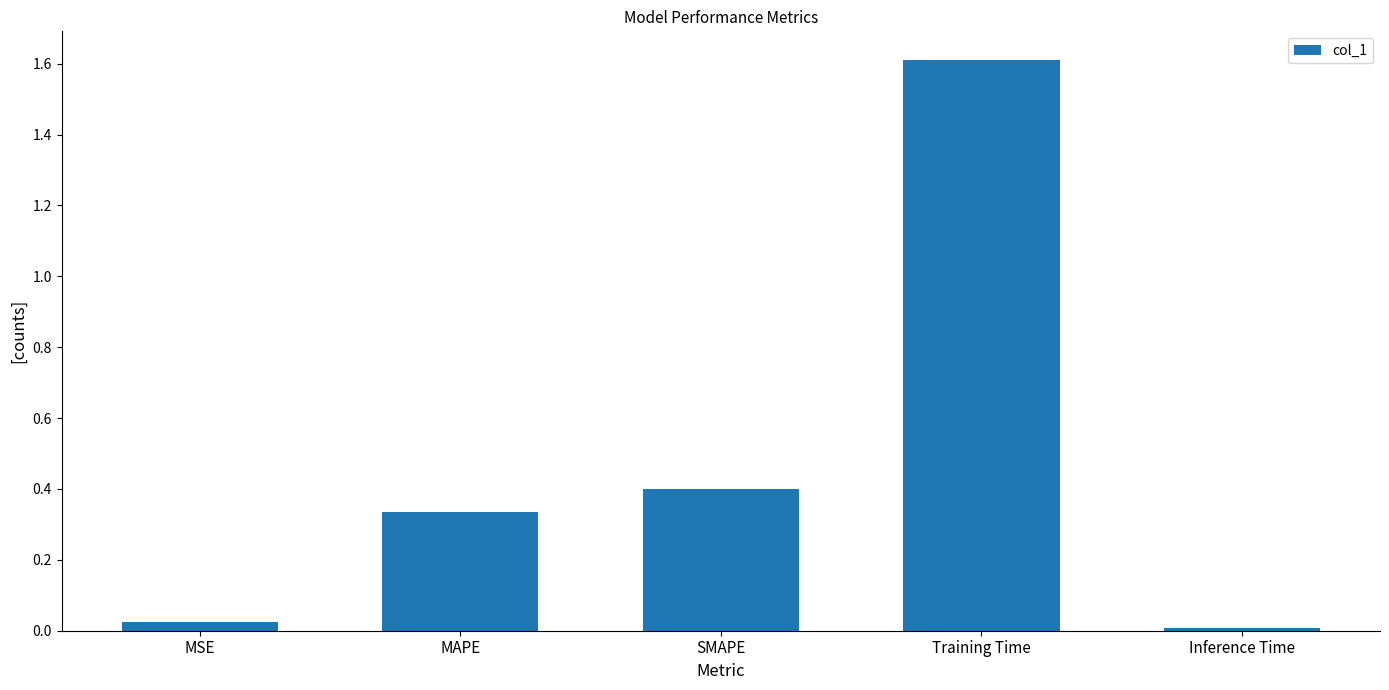

True or false: the data shows 0.0 at Inference Time.

True